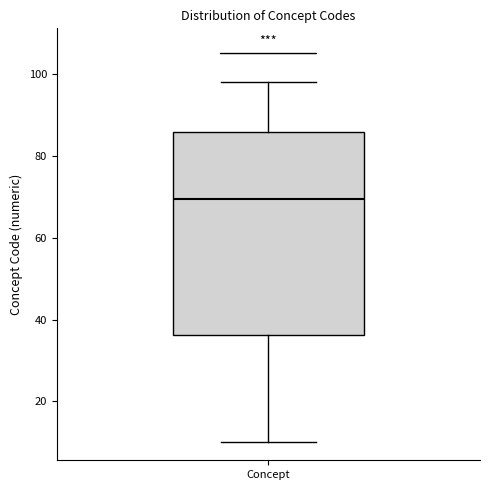

Where does the median line of the box for Concept sit on the y-axis? The values are not printed on the chart, so give them approximately, as read against the axis.

70